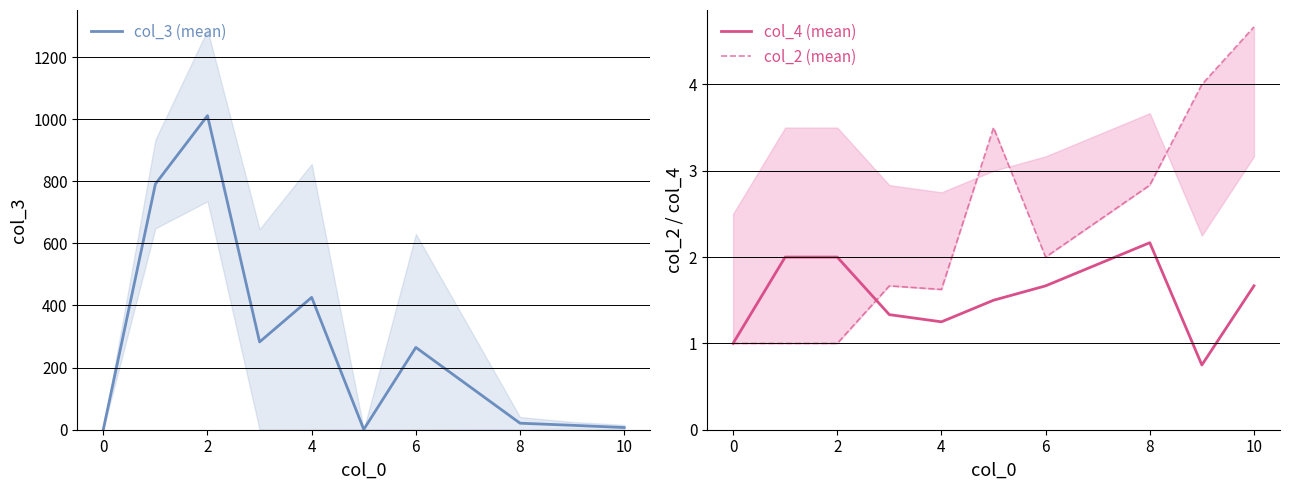

At which category is the sum across all series the highest?

2